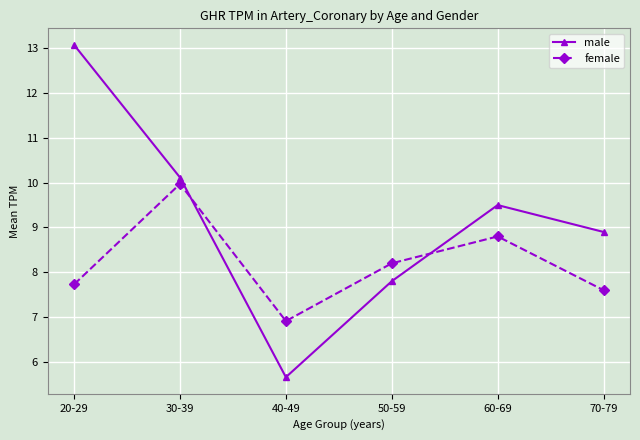

Which category has the lowest value in the male series?

40-49